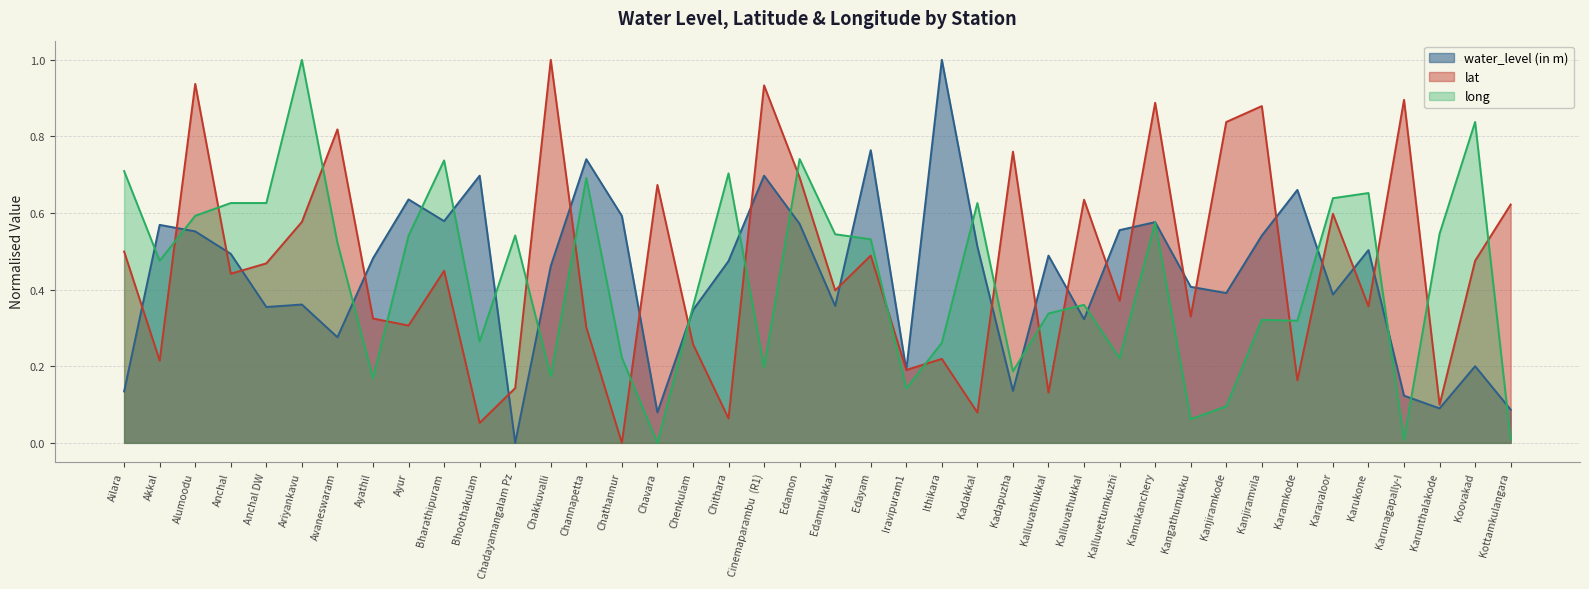

What is the label of the 21st point from the left?

Edamulakkal